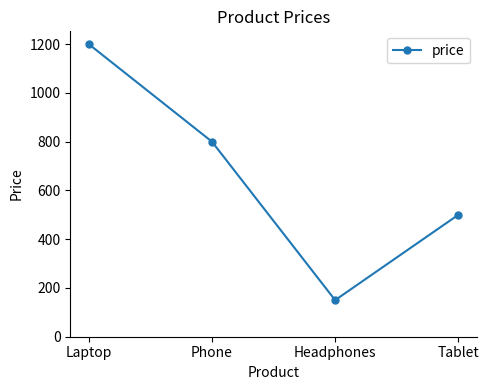

True or false: the data shows 800 at Phone.

True